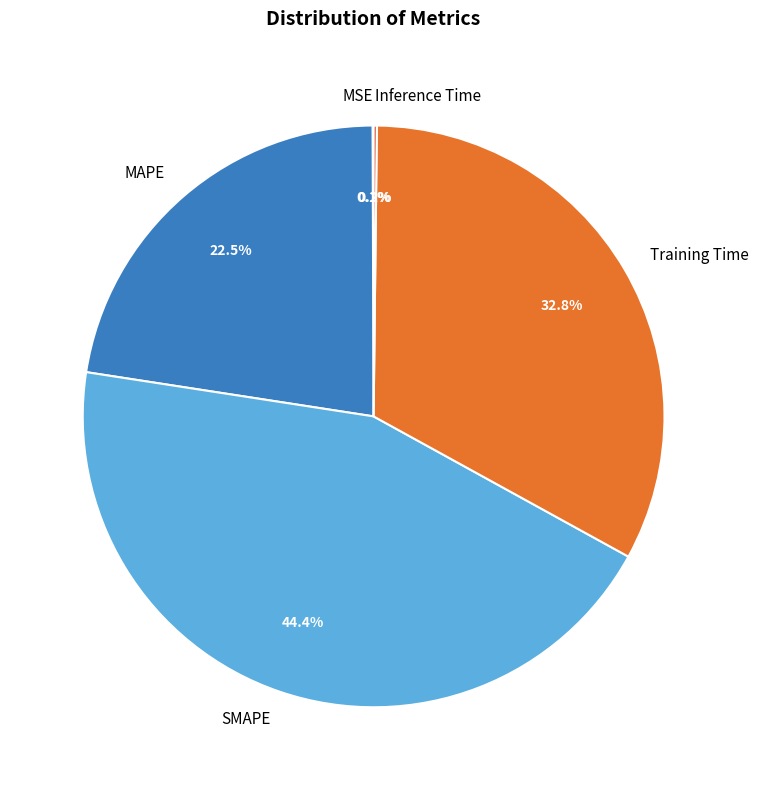

What percentage is NOT represented by Training Time?

67.2%